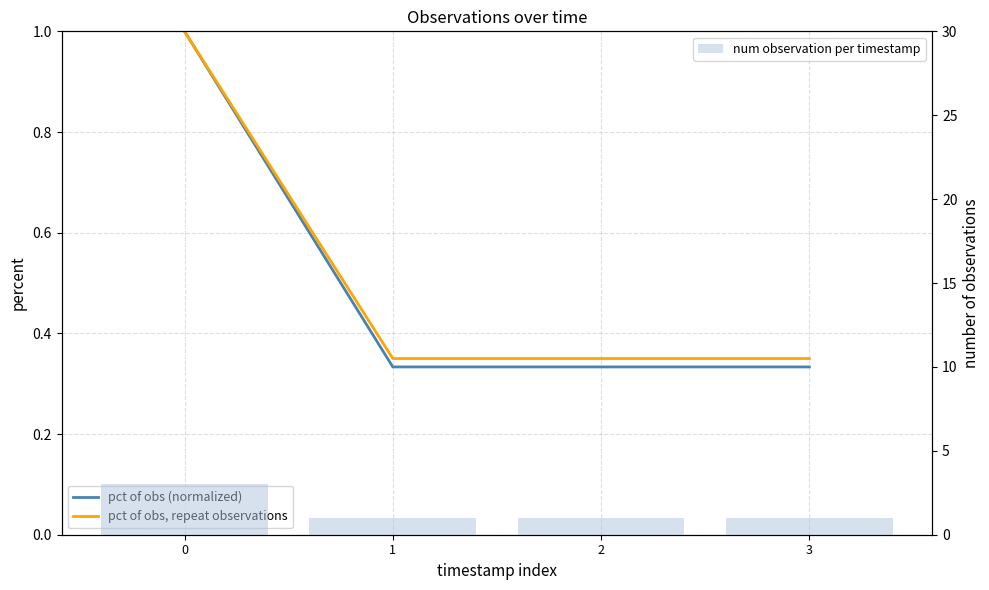

What is the smallest value displayed?

0.3